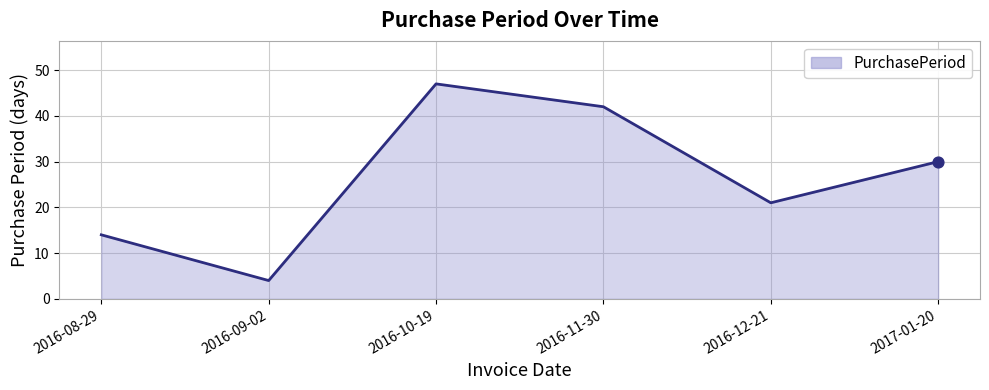

What is the change in value from 2016-12-21 to 2017-01-20?

+9